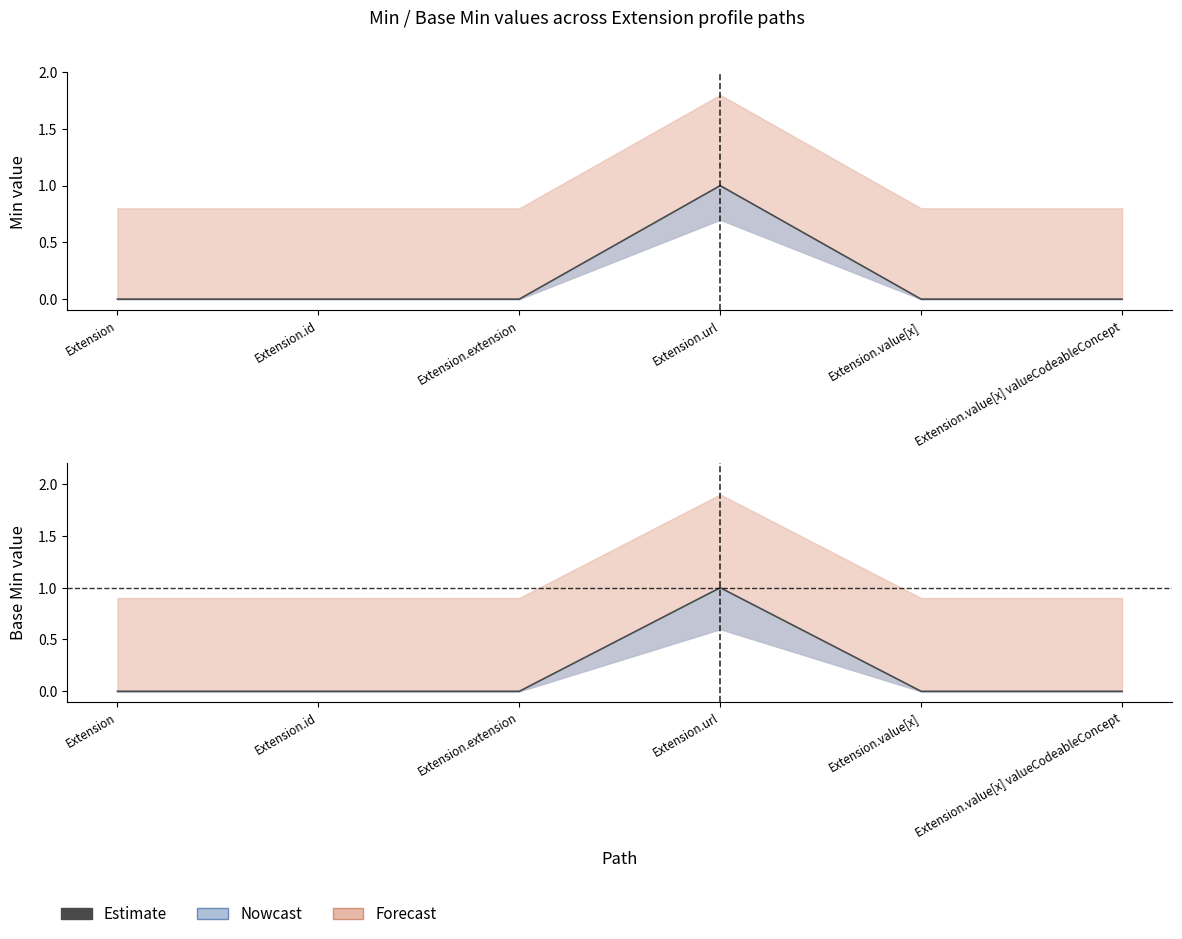

List the labels in order of value, largest first.

Extension.url, Extension, Extension.id, Extension.extension, Extension.value[x], Extension.value[x] valueCodeableConcept